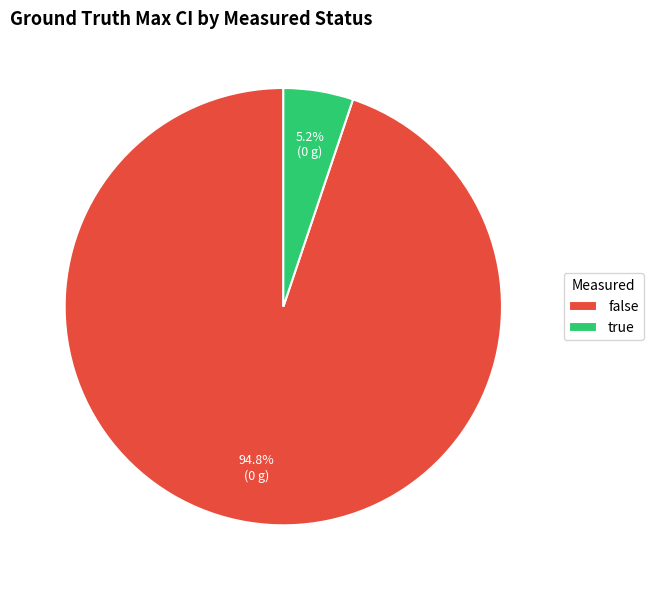

To the nearest percent, what portion does false represent?

95%